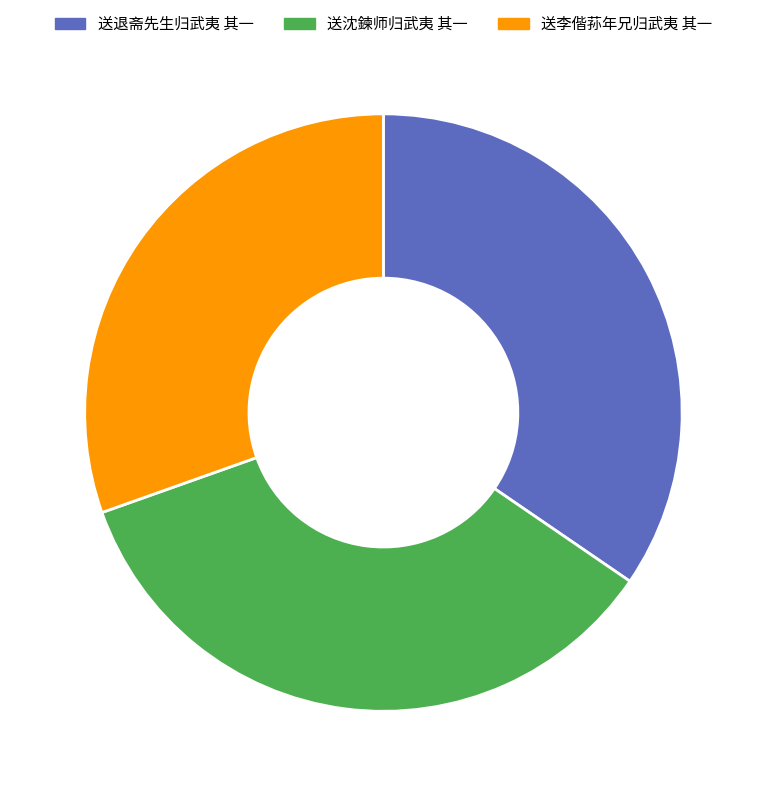

Which category has the smallest portion of the pie?

送李偕荪年兄归武夷 其一